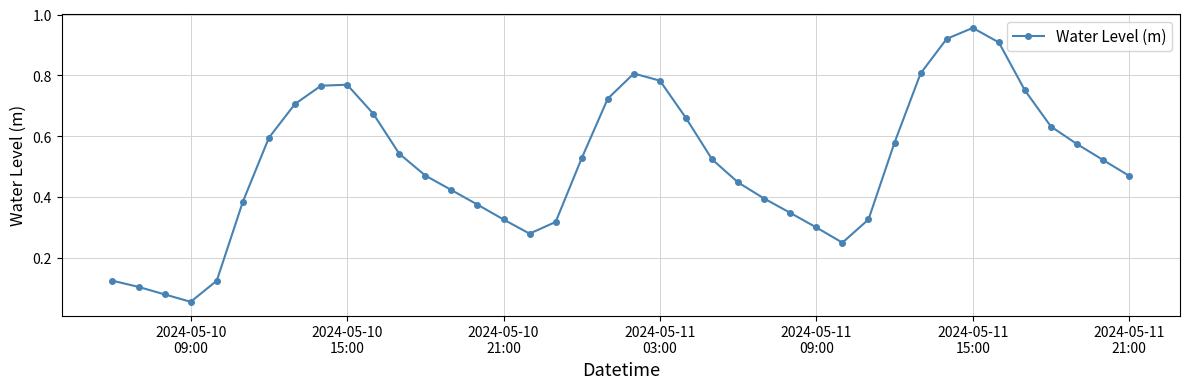

How many lines are shown in the chart?

1